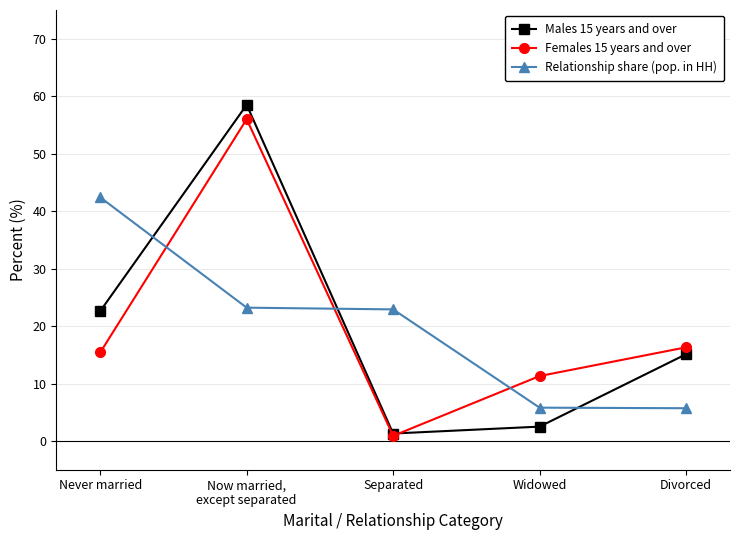

Where do Females 15 years and over and Relationship share (pop. in HH) first cross each other?

Never married and Now married,
except separated